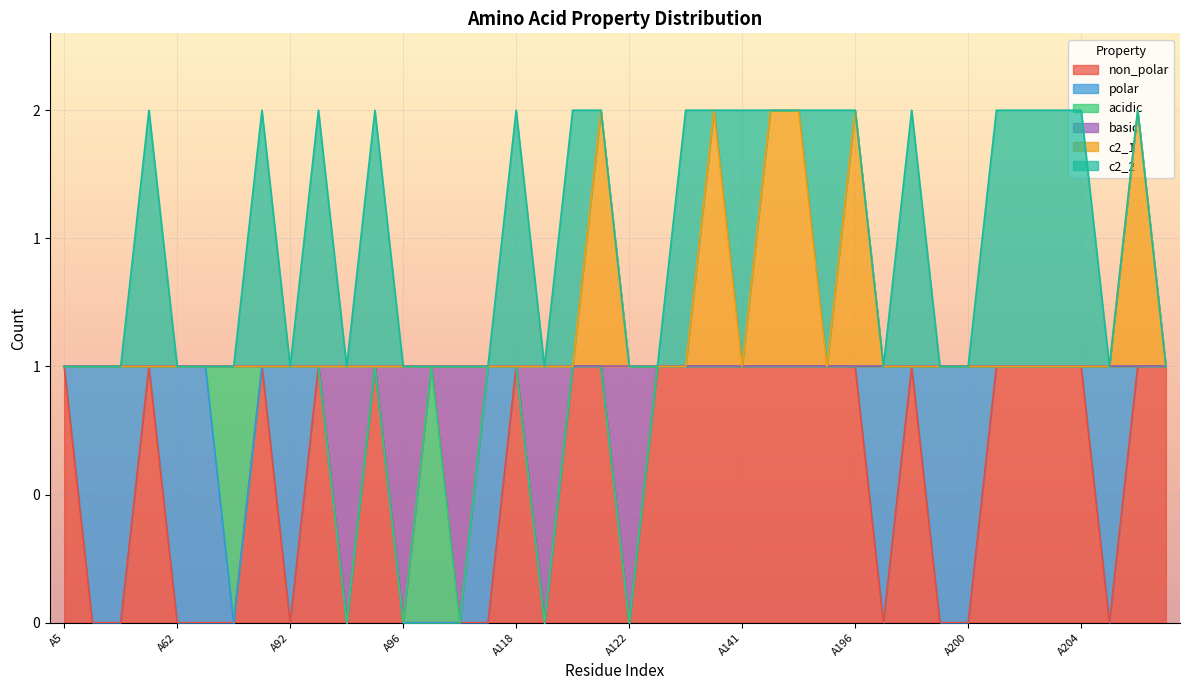

What are all the series names shown in the legend?

non_polar, polar, acidic, basic, c2_1, c2_2